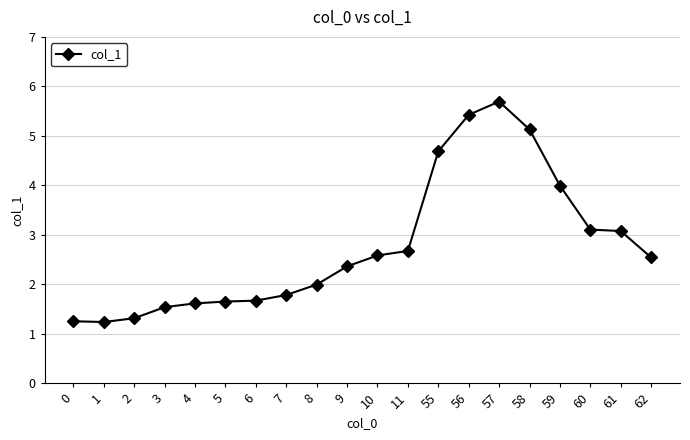

What is the change in value from 1 to 58?

+3.9